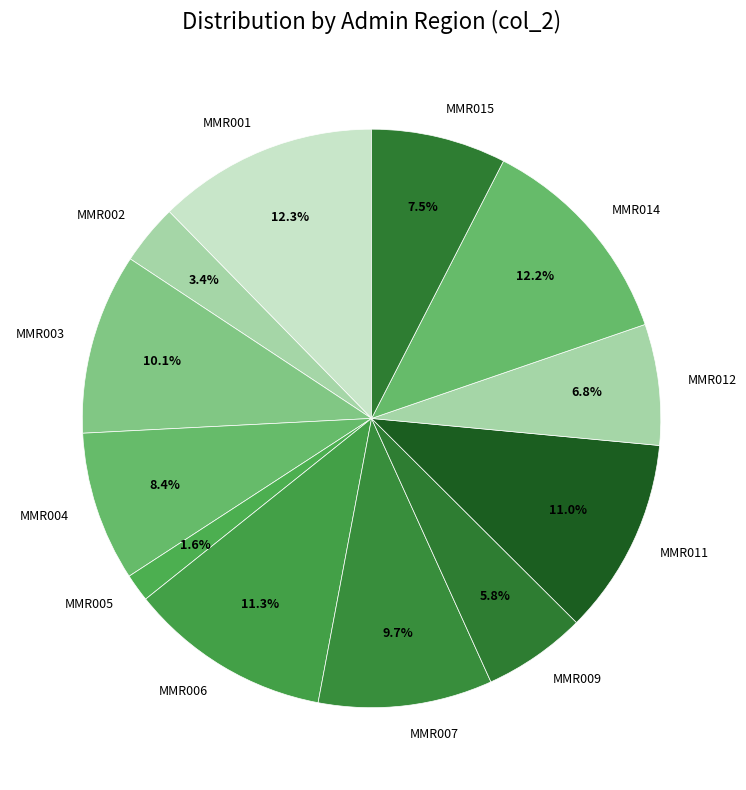

To the nearest percent, what is the difference between the largest and smallest slice percentages?

11%